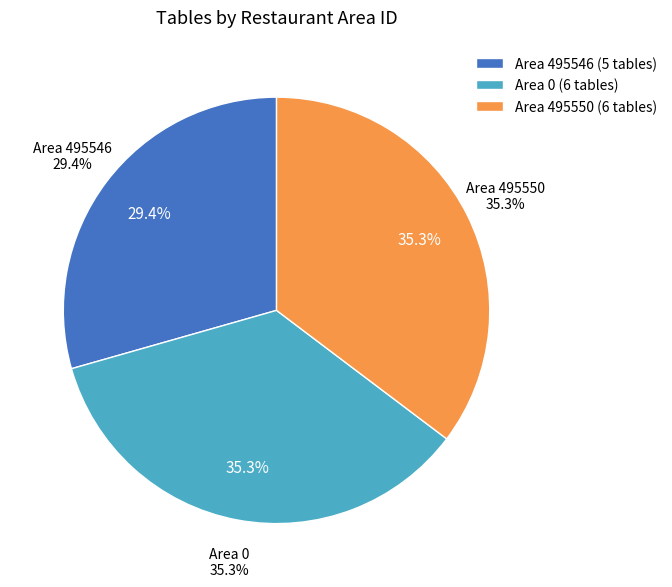

Rank the categories by value from lowest to highest.

495546, 0, 495550